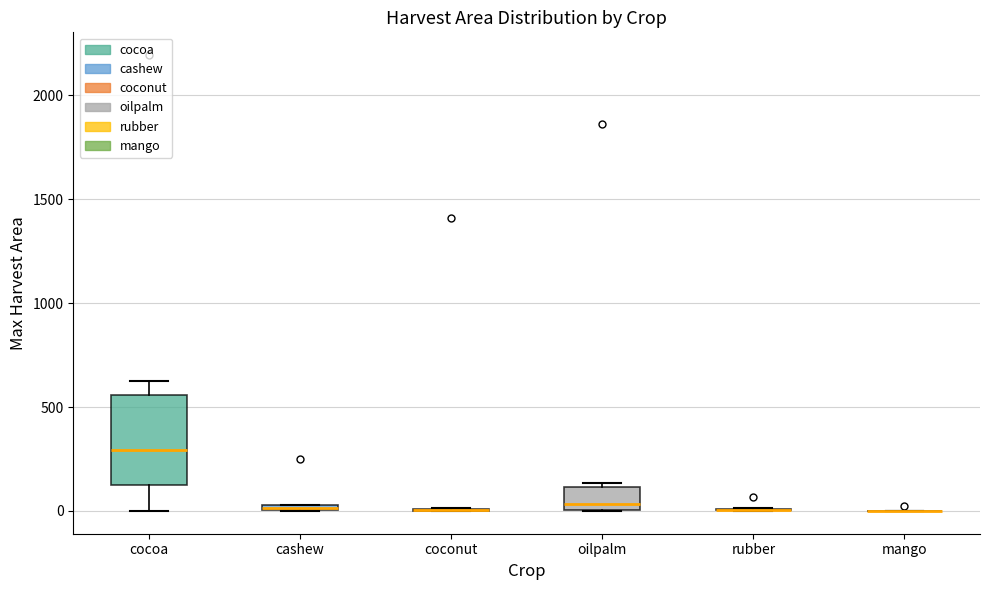

Where does the lower whisker of the box for cocoa end on the y-axis? The values are not printed on the chart, so give them approximately, as read against the axis.

0